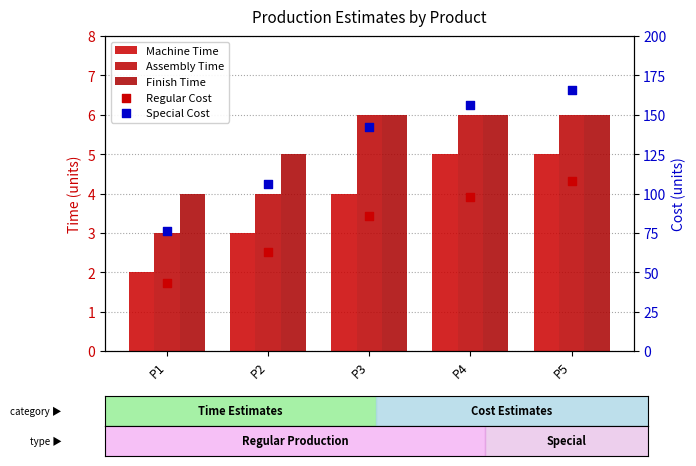

What is the total value across all series at P5?

291